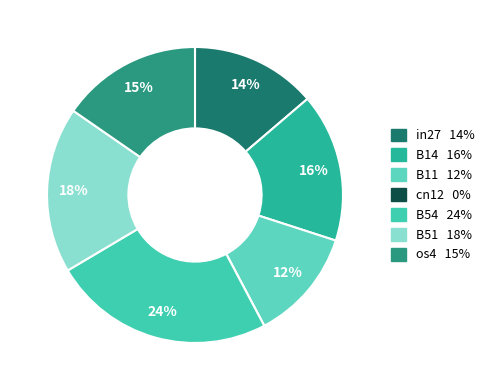

How many segments does this pie chart have?

7